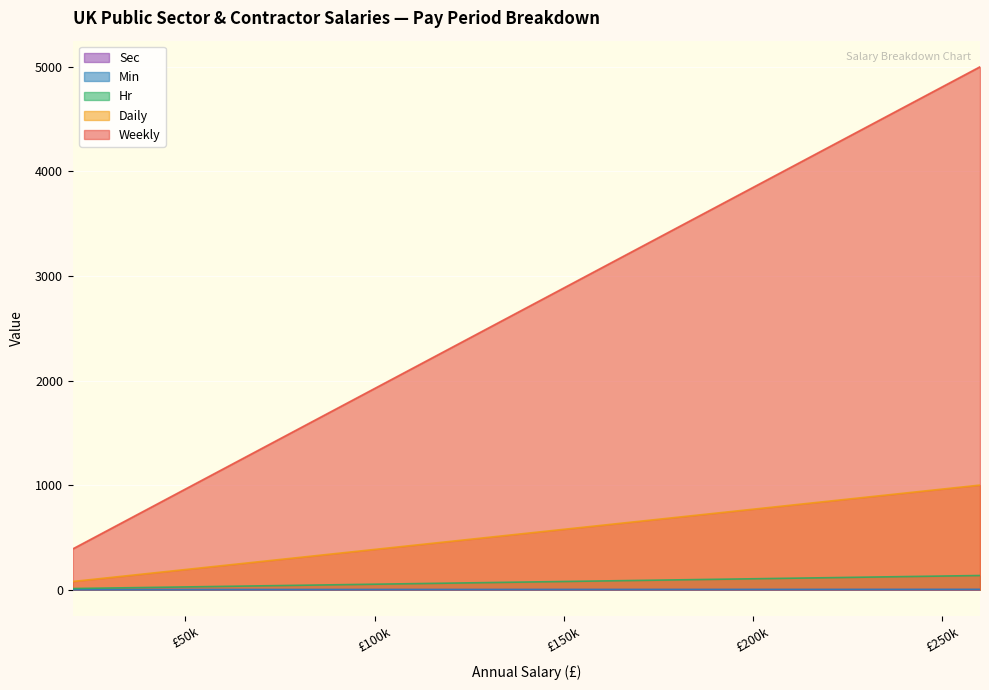

What is the lowest value of the Min series?

0.2